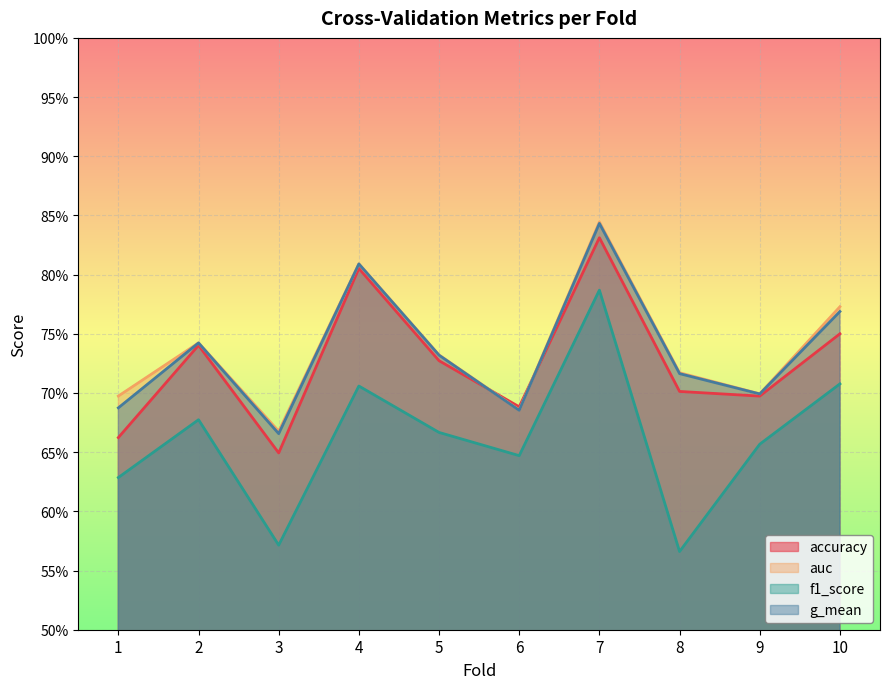

How many accuracy values are between 0 and 1?

10